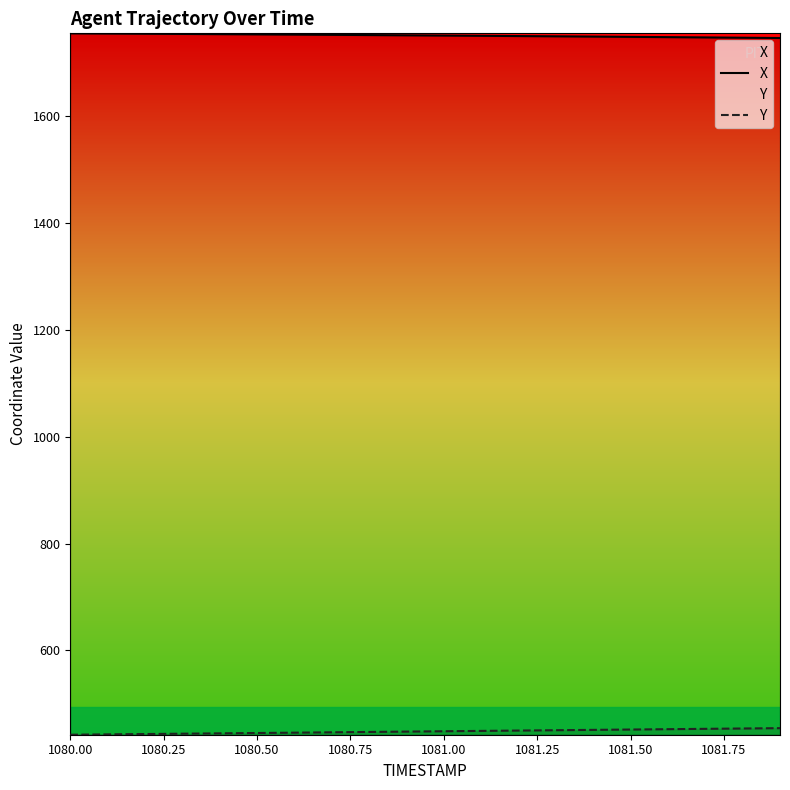

Which series has the largest total across all categories?

X